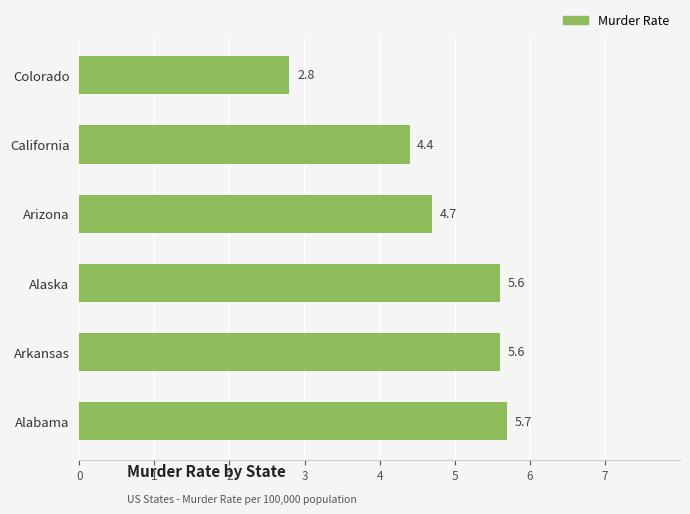

Are the bars horizontal?

Yes